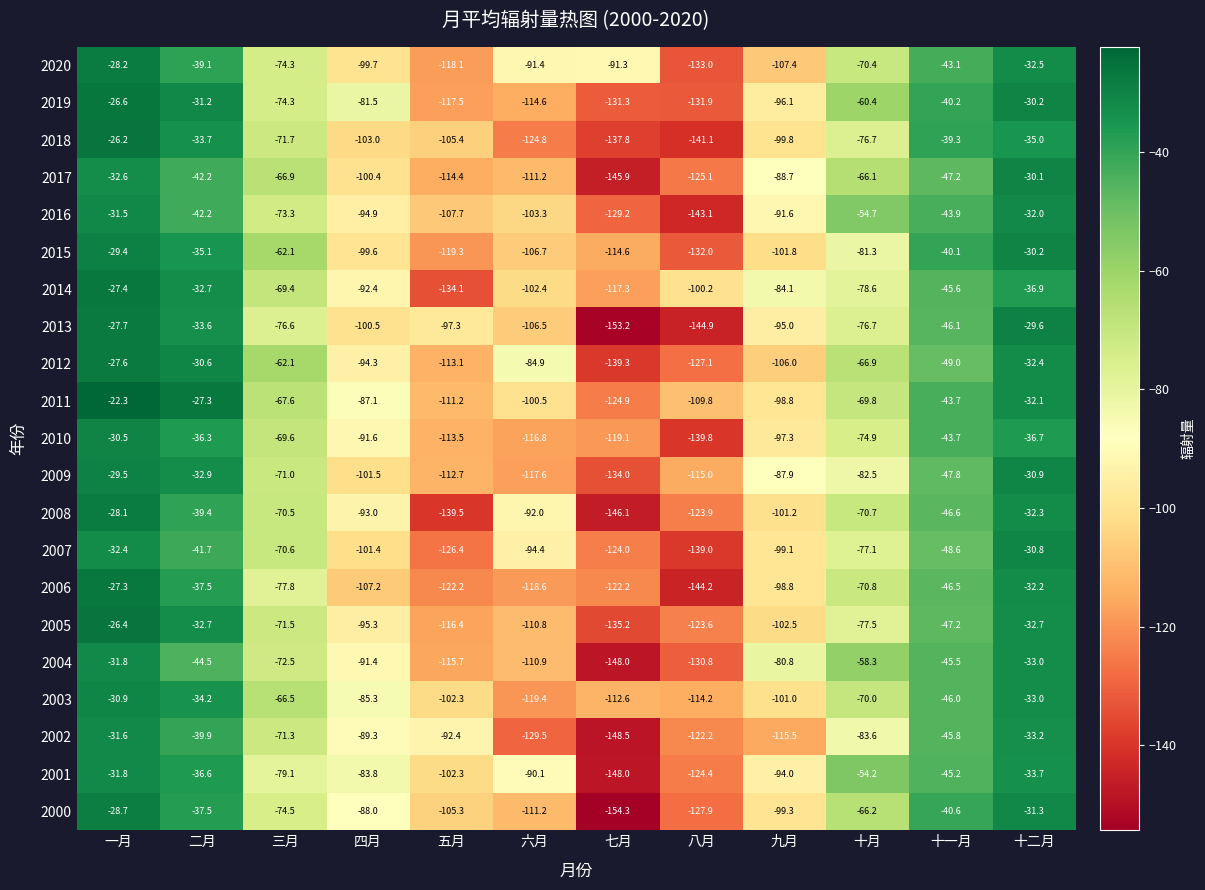

What is the approximate value of 2012 at 四月?

-94.3